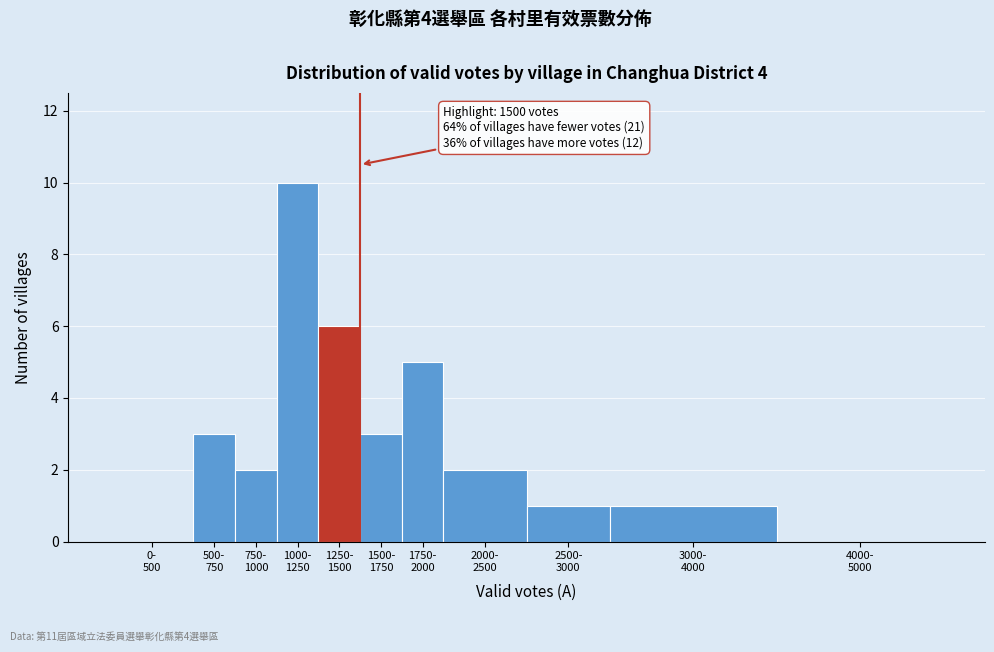

What is the maximum value shown in the chart?

10